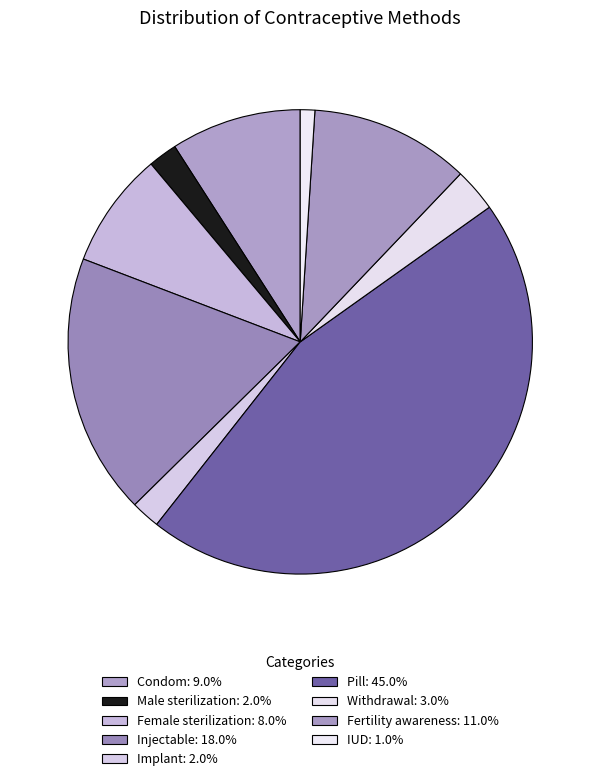

Is there a majority slice in this chart?

No